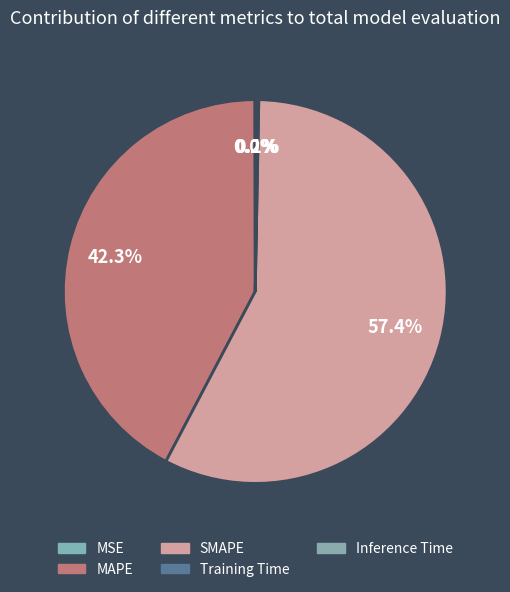

What is the change in value from MSE to Inference Time?

+0.1